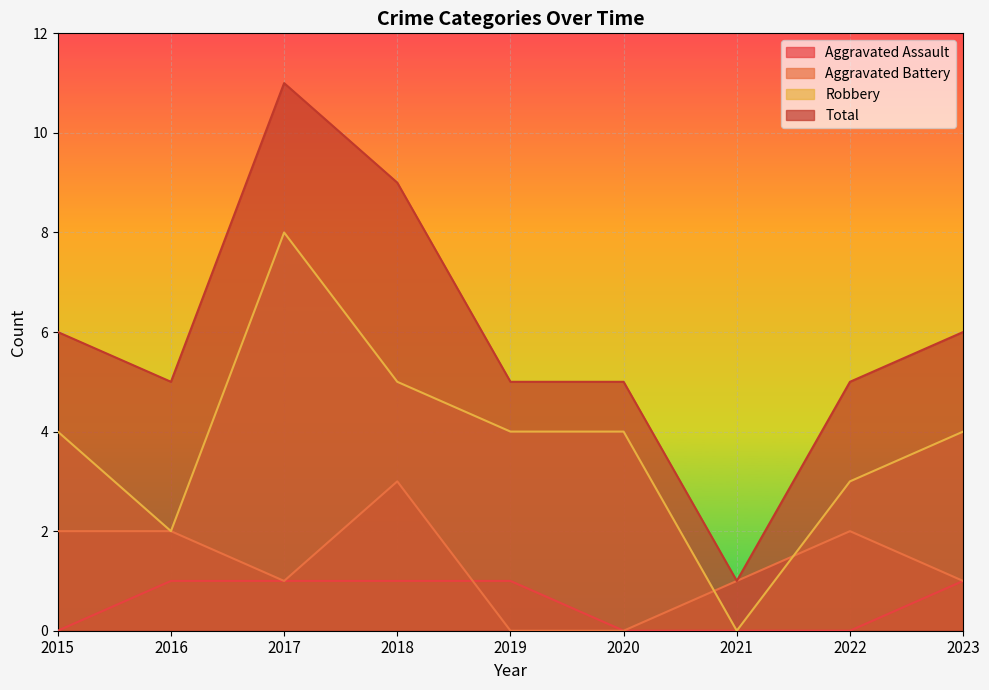

True or false: Total and Robbery cross at least once.

False